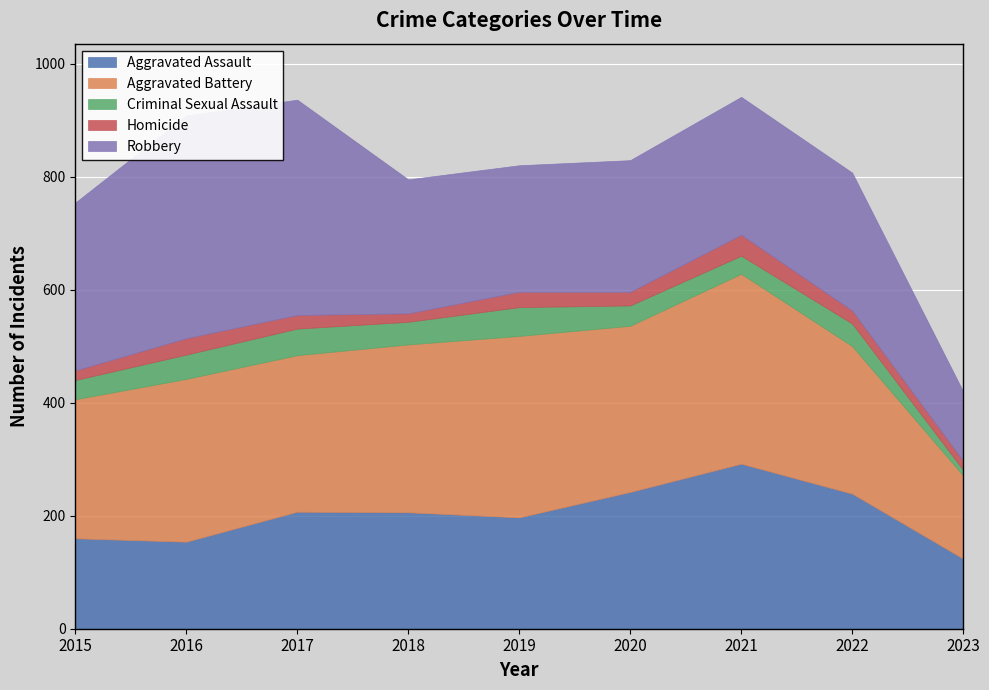

True or false: Aggravated Battery has a value of 420 at 2015.

False